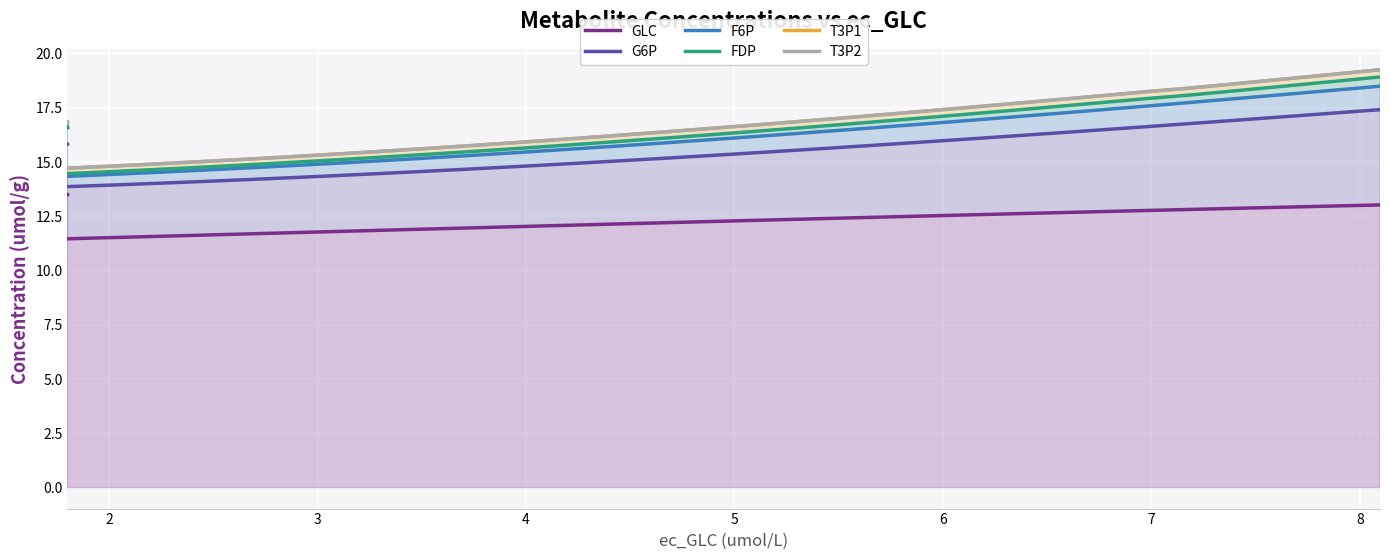

True or false: G6P and GLC cross at least once.

False